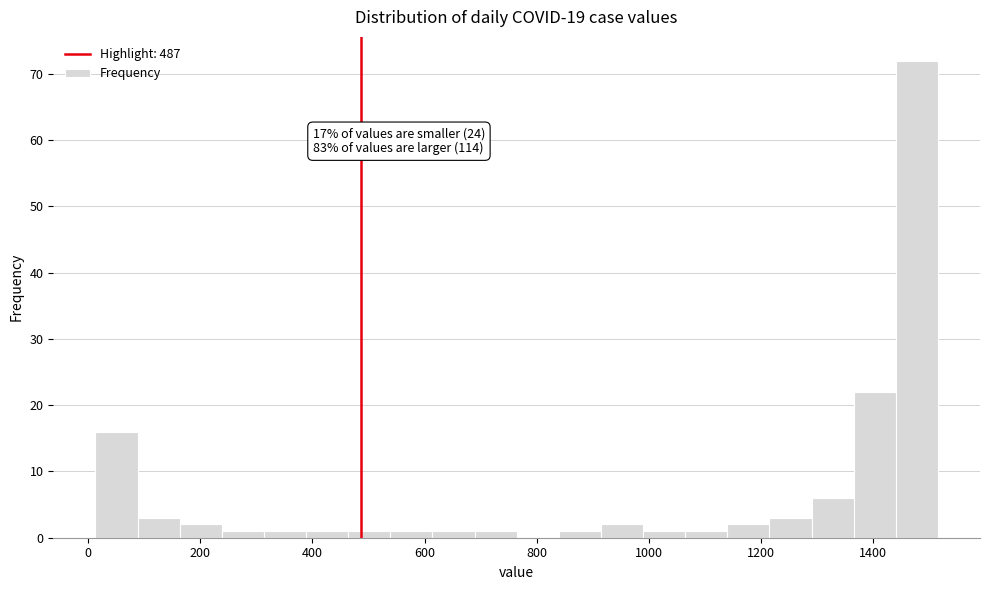

Read against the x-axis, roughly where is the centre of the tallest bar?

1480